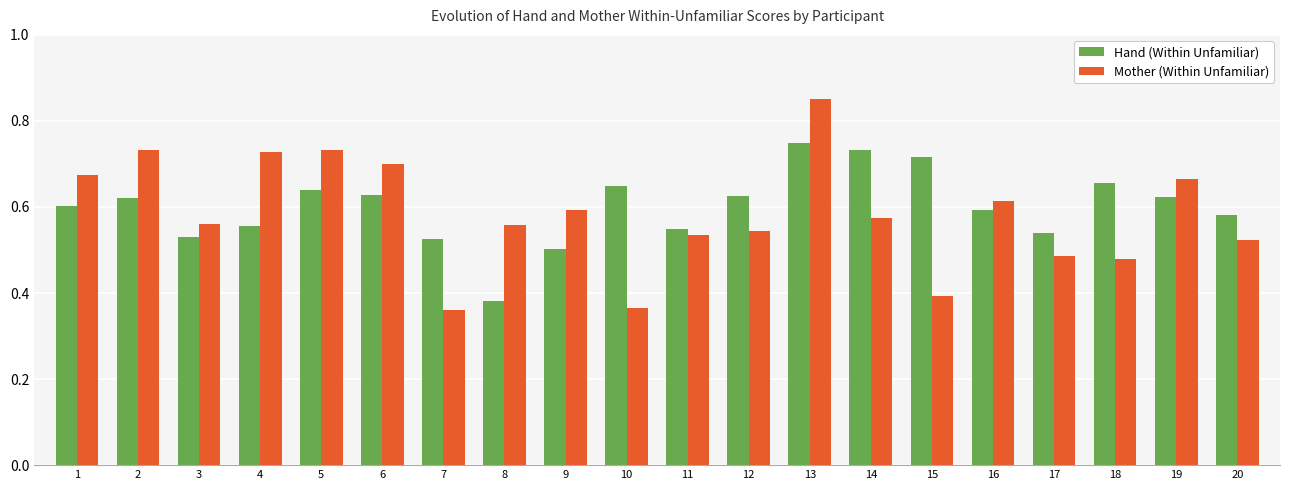

The Mother (Within Unfamiliar) series shows 0.4 at 8. True or false?

False